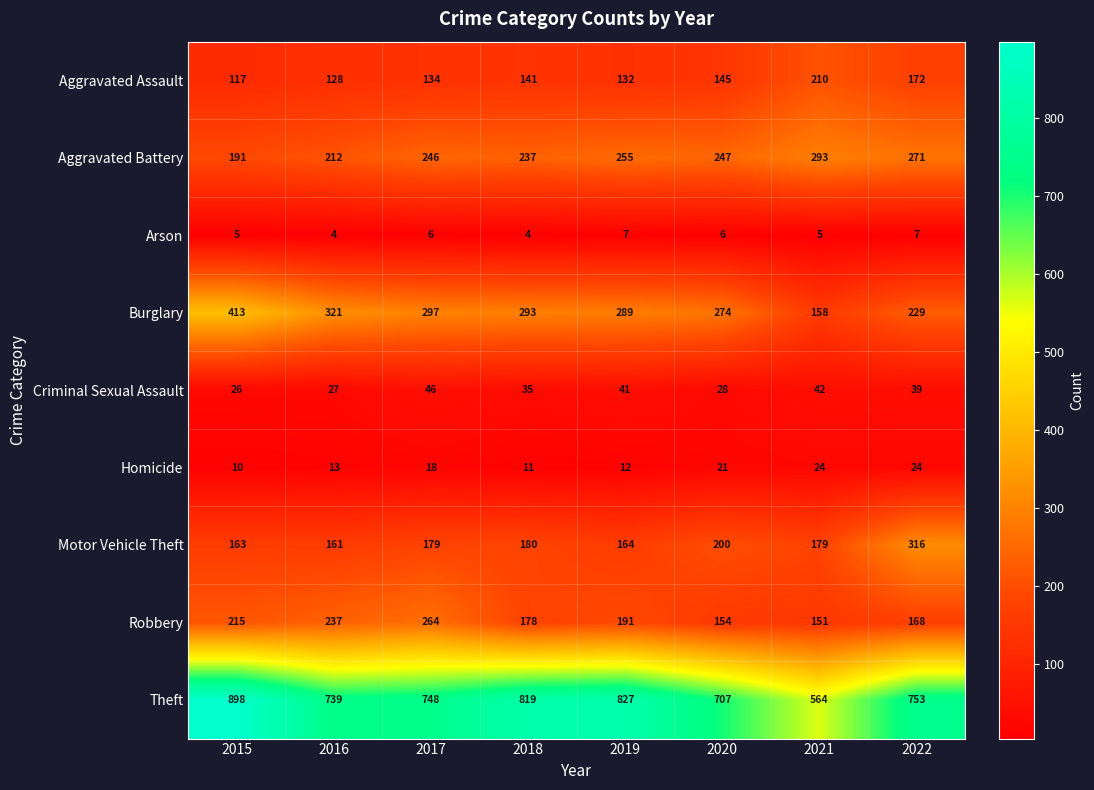

At which label does Aggravated Battery first exceed 247?

2019